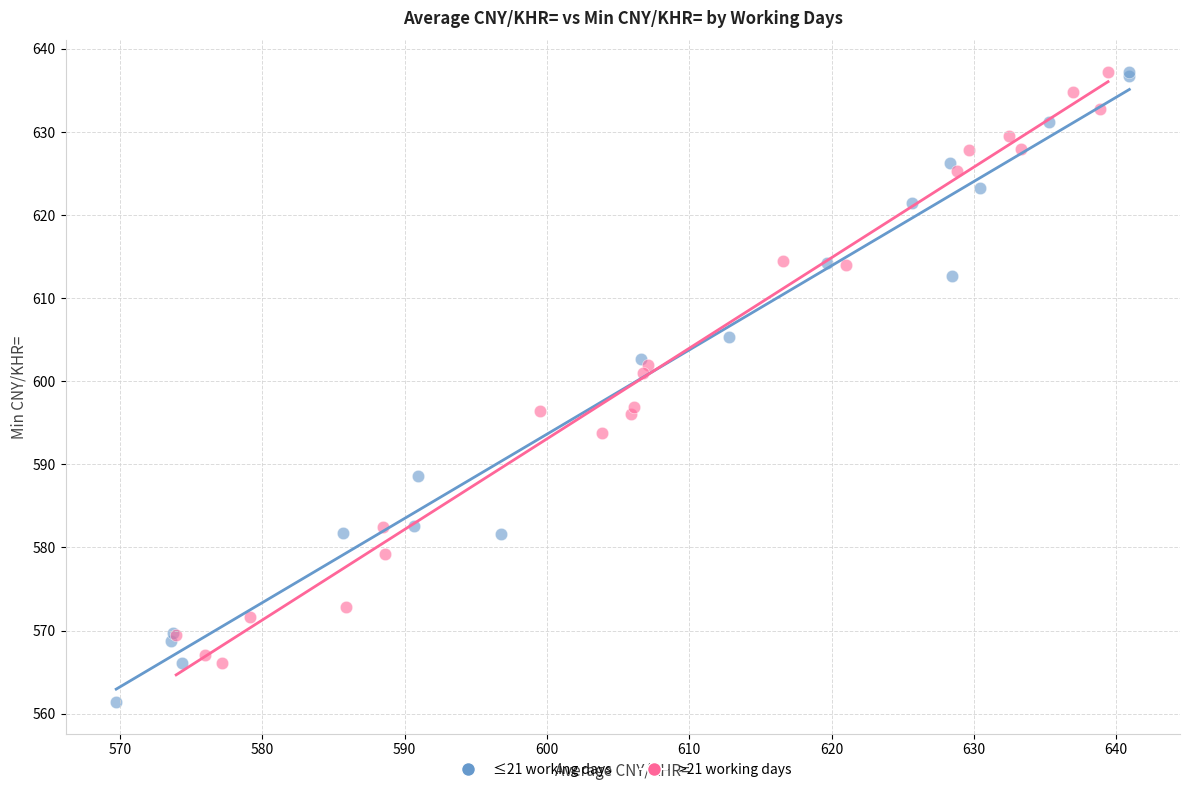

Which series contains the lowest Y value?

≤21 working days